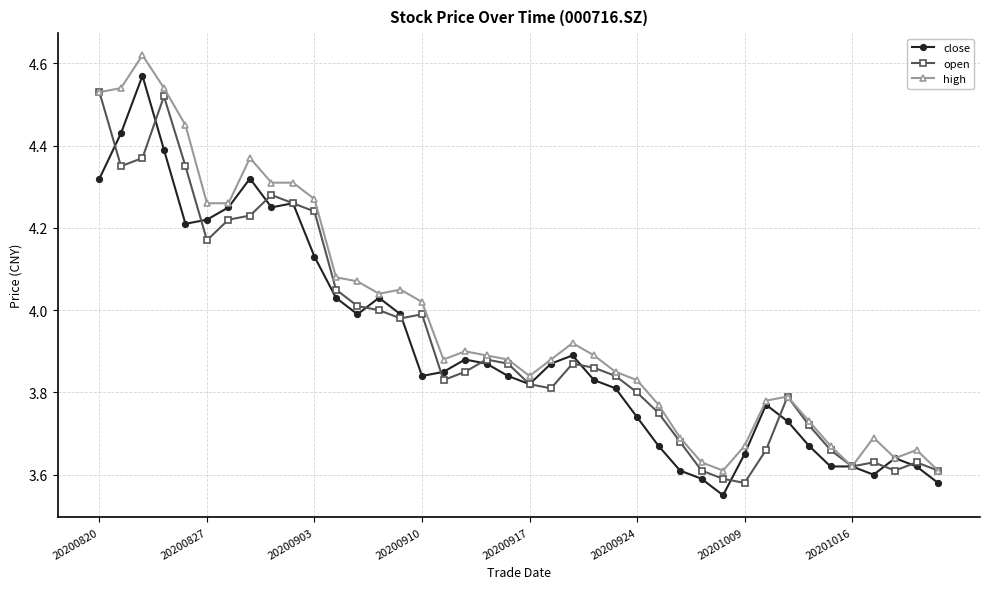

Which series has the largest range (max minus min)?

close